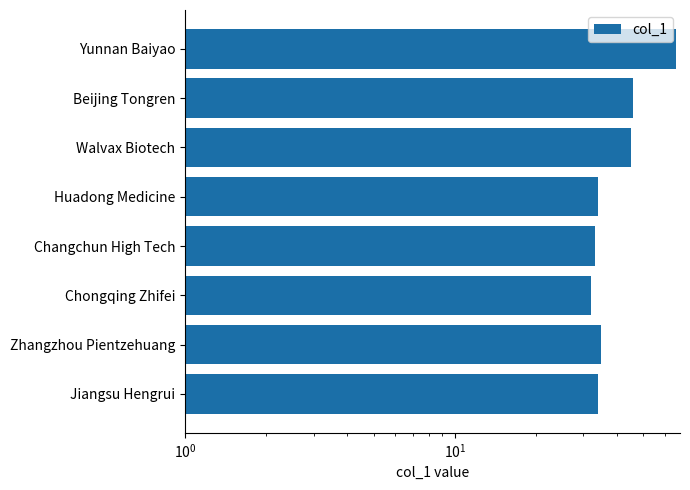

Read the value at Changchun High Tech, to the nearest 5.

35